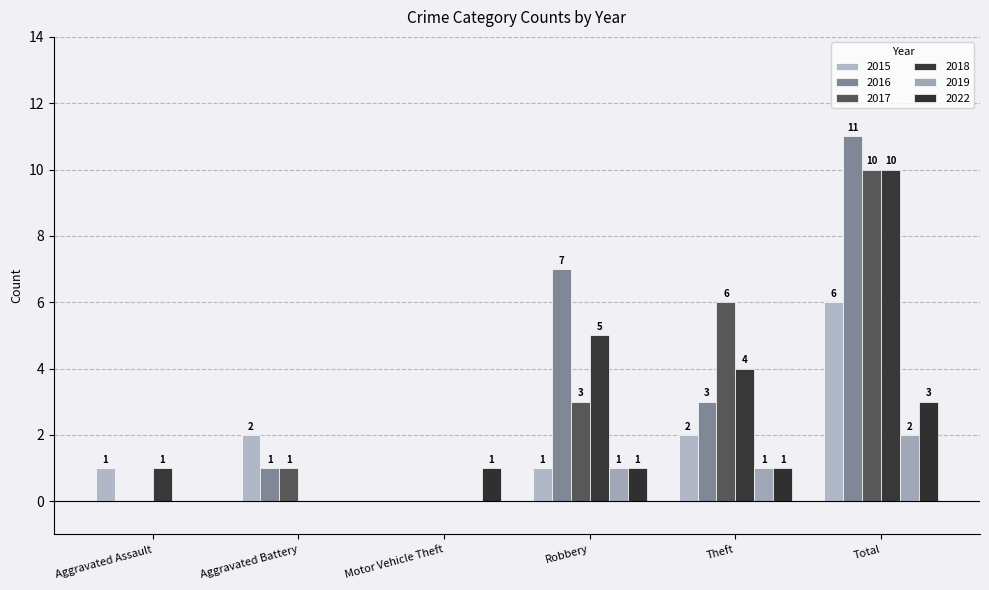

What is the total value across all series at Aggravated Assault?

2